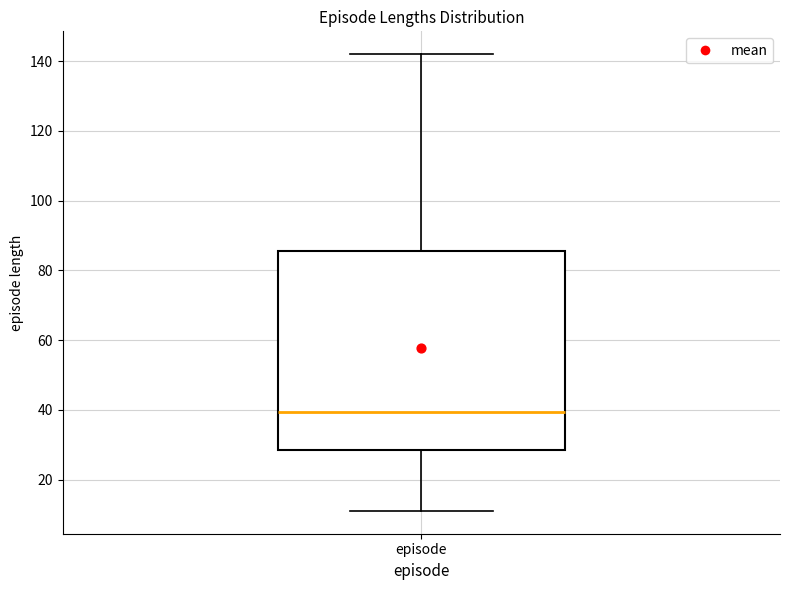

Transcribe this box plot: give where the median line is, the range the box spans, and where the two whiskers end, as read against the y-axis. The values are not printed on the chart, so give them approximately, as read against the axis.

median 40, box 28 to 86, whiskers 12 to 142